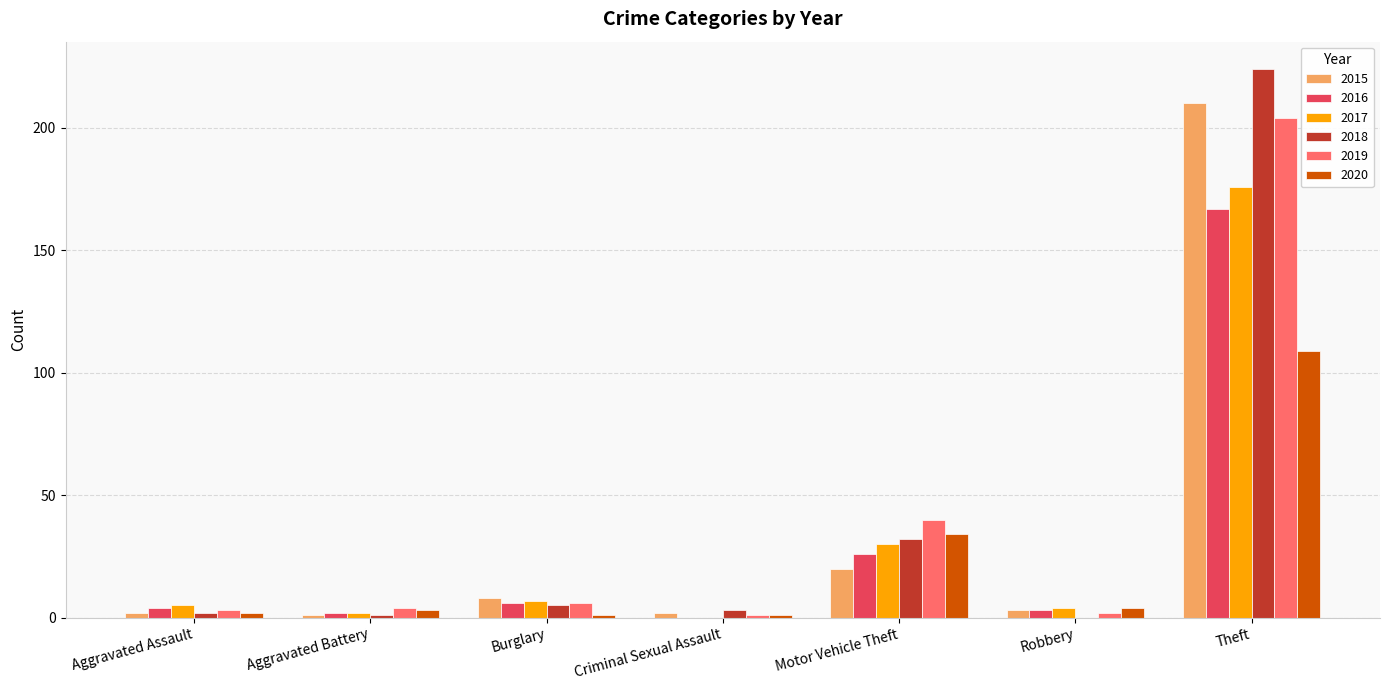

Is the value of 2015 at Motor Vehicle Theft greater than the value of 2020 at Burglary?

Yes